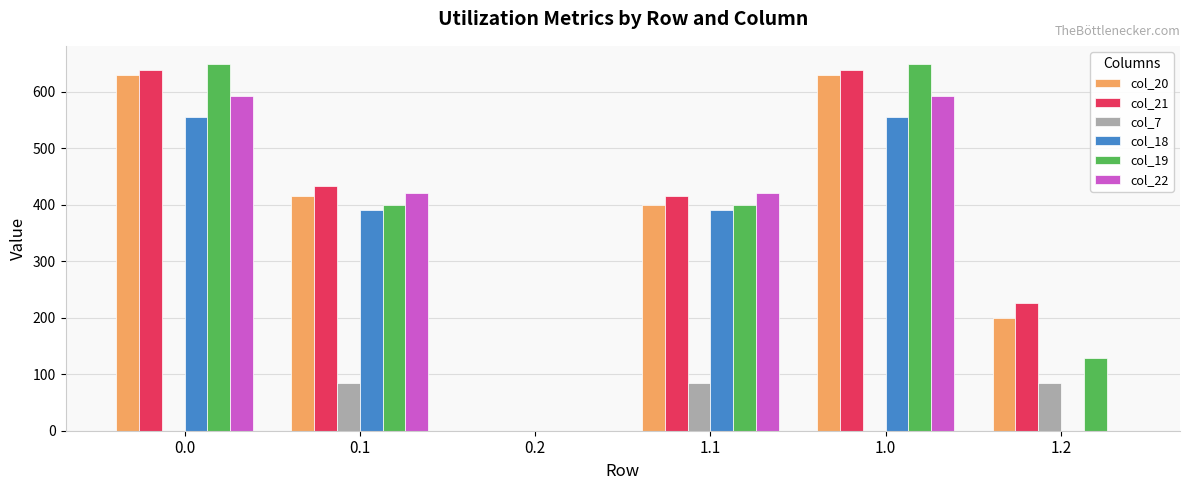

Reading left to right, list all the values displayed in this chart.

col_20: 629.9	414.5	0.0	400.0	629.9	199.2
col_21: 638.4	432.4	0.0	414.5	638.4	226.4
col_7: 0.0	84.8	0.0	84.8	0.0	84.8
col_18: 555.2	389.9	0.0	389.9	555.2	0.0
col_19: 648.6	400.0	0.0	400.0	648.6	128.2
col_22: 592.3	419.9	0.0	419.9	592.3	0.0